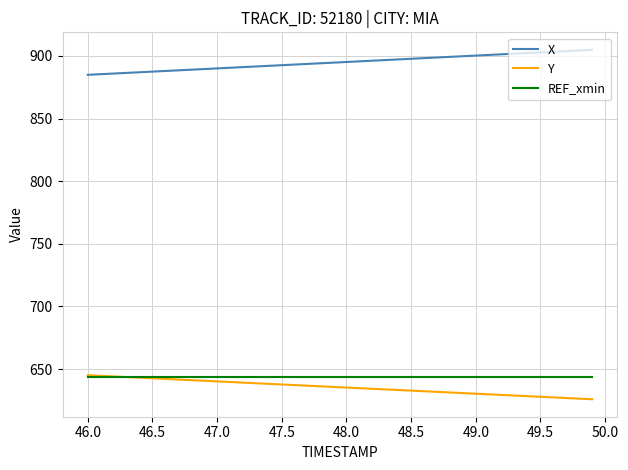

What is the maximum value shown in the chart?

904.9